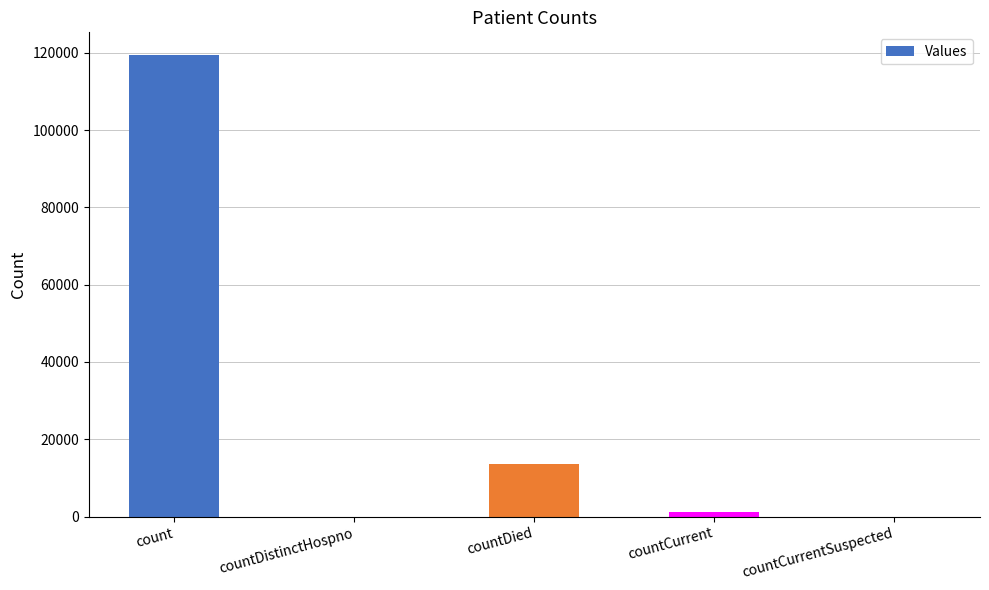

True or false: the data shows 0 at countDistinctHospno.

True